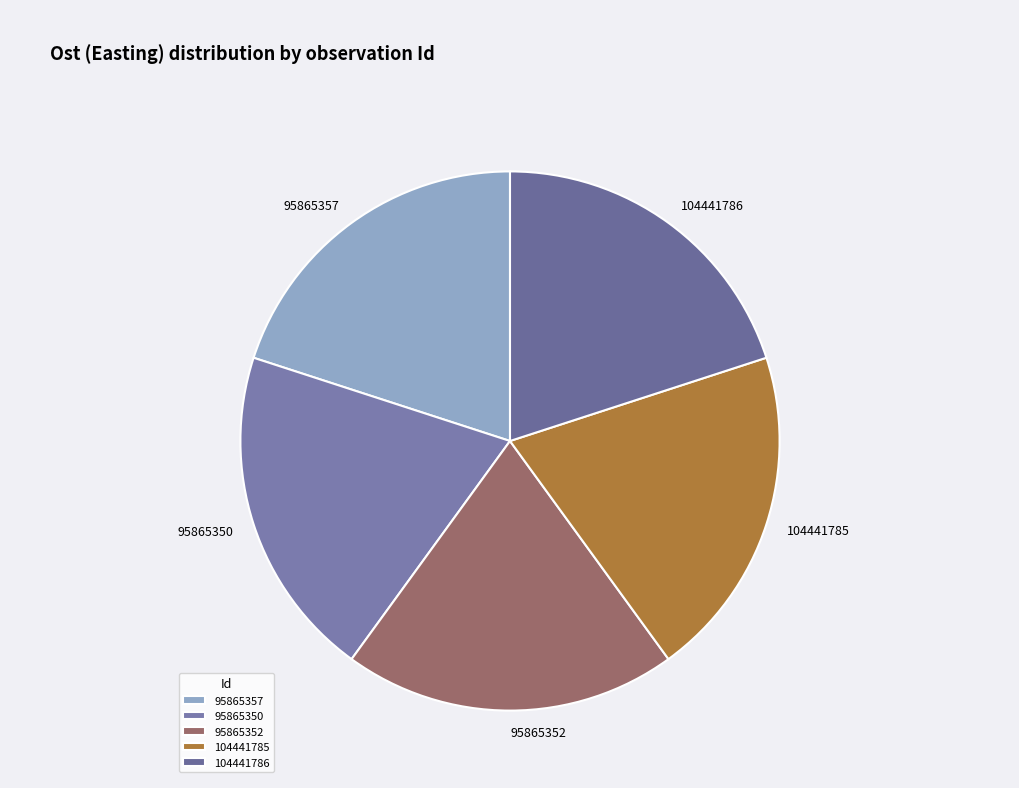

Does 104441786 account for over 50% of the chart?

No